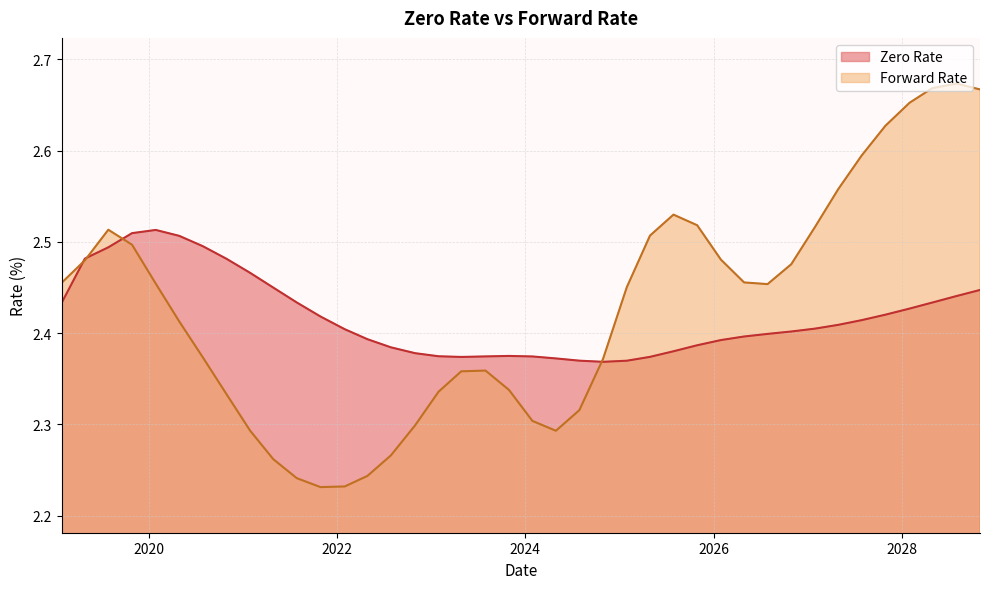

True or false: Forward Rate has a value of 2.5 at 10/29/2019.

True